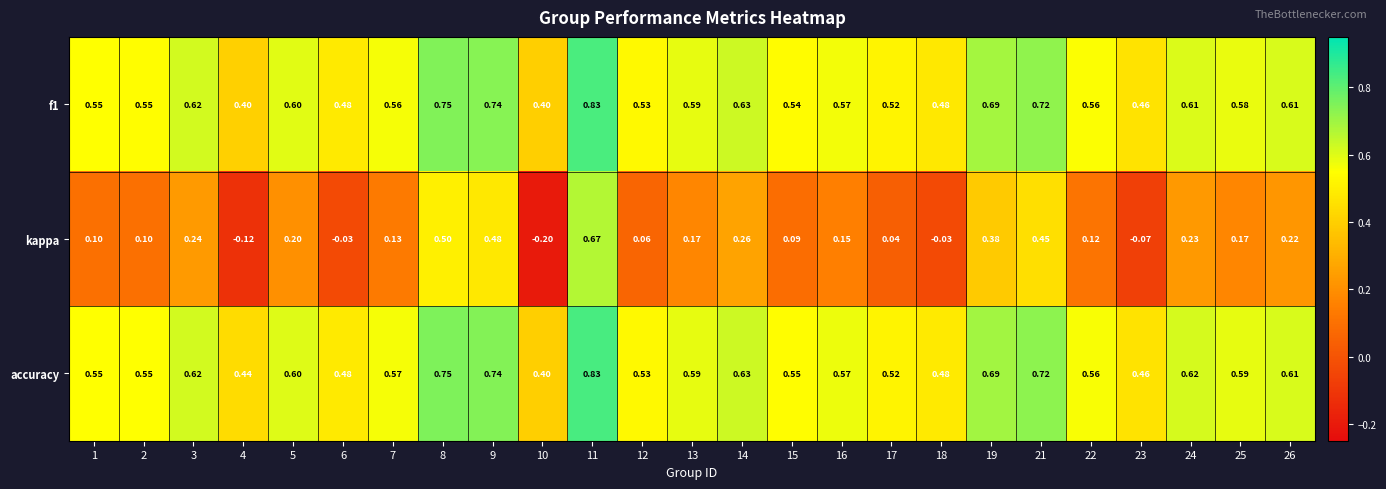

Which series changed the most between 4 and 22?

kappa